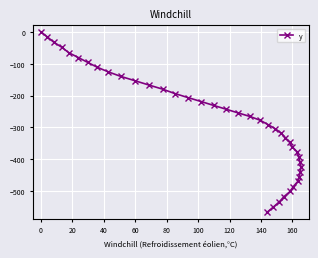

What is the value of the 14th point from the left?

-193.7